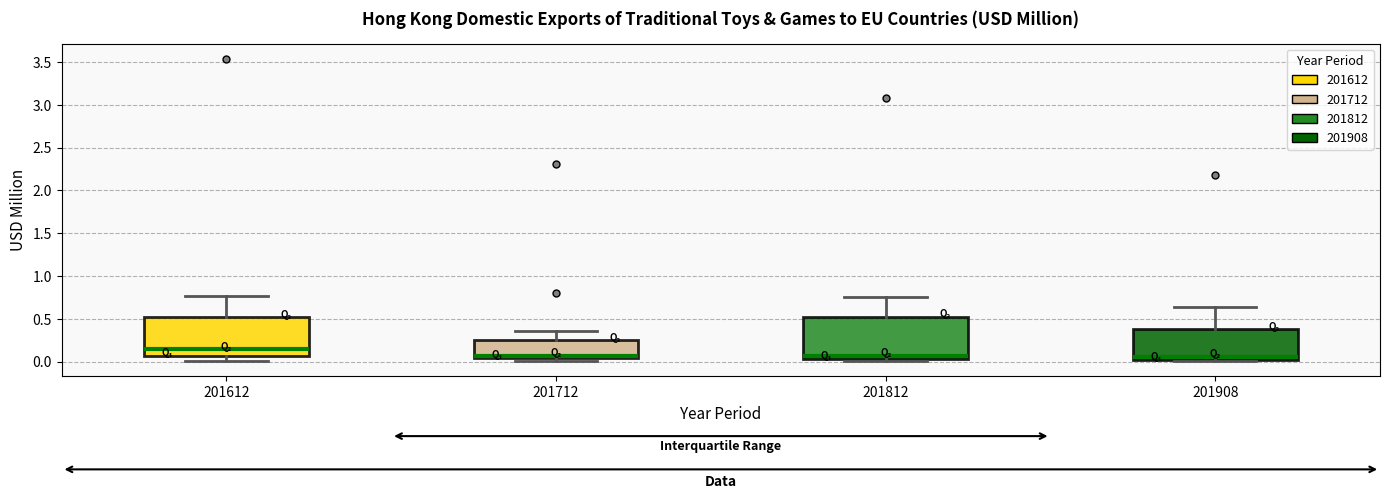

Reading left to right, transcribe this box plot: for each box, give where its median line is, the range the box spans, and where its two whiskers end, as read against the y-axis. The values are not printed on the chart, so give them approximately, as read against the axis.

201612: median 0.15, box 0.05 to 0.50, whiskers 0.00 to 0.75
201712: median 0.05 (just above the box's lower edge), box 0.05 to 0.25, whiskers 0.00 to 0.35
201812: median 0.05 (just above the box's lower edge), box 0.05 to 0.50, whiskers 0.00 to 0.75
201908: median 0.05, box 0.00 to 0.40, whiskers 0.00 to 0.65